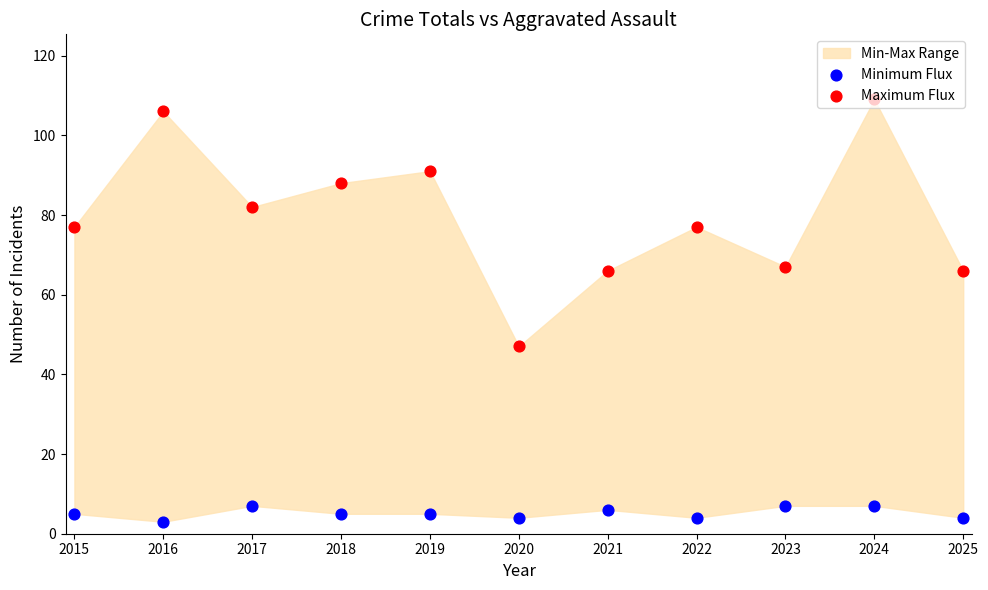

What is the total value across all series at 2015?

82